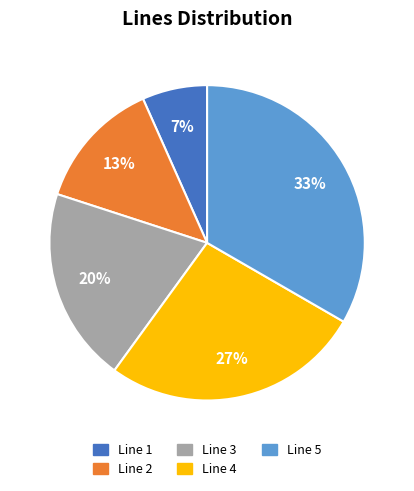

What is the smallest slice in the pie chart?

Line 1